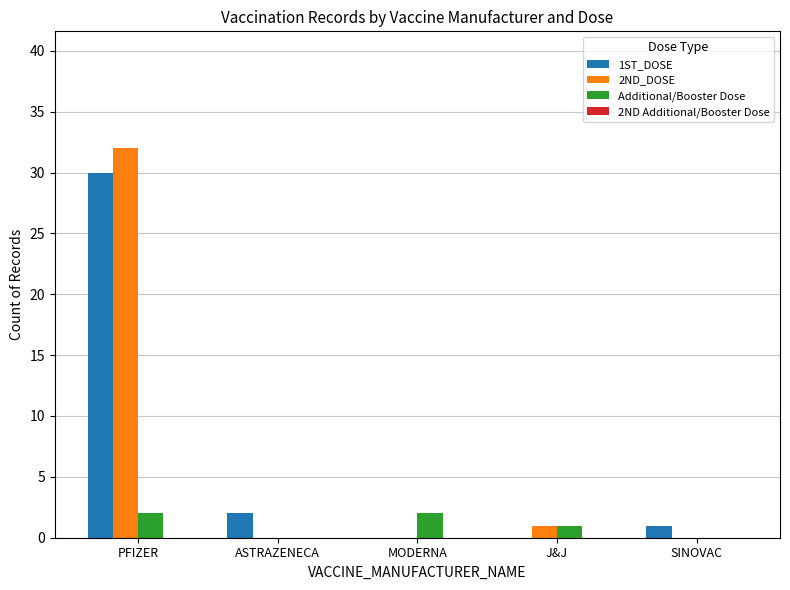

Which category has the highest value across all series?

PFIZER